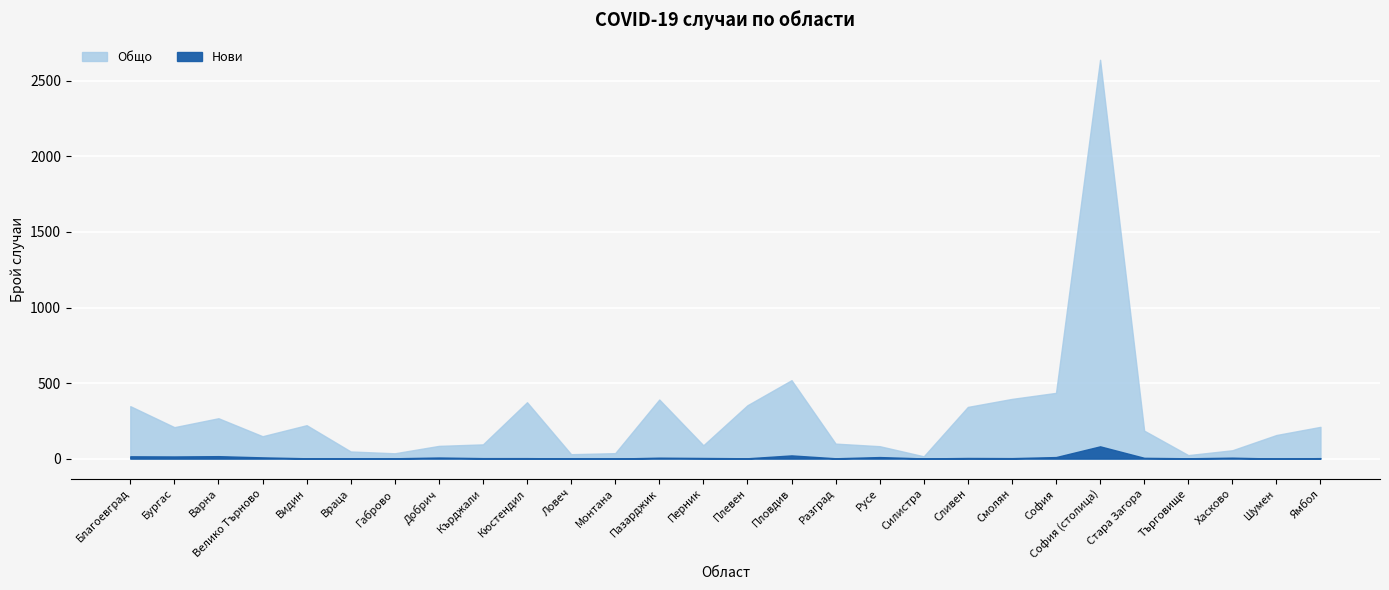

What is the difference between the second highest and minimum values in the Нови series?

21